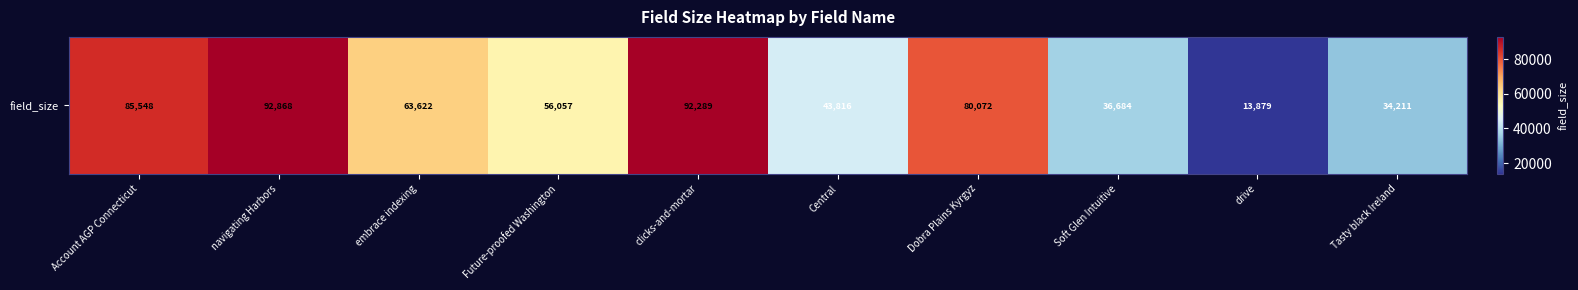

What is the difference between the values at embrace indexing and Future-proofed Washington?

7565